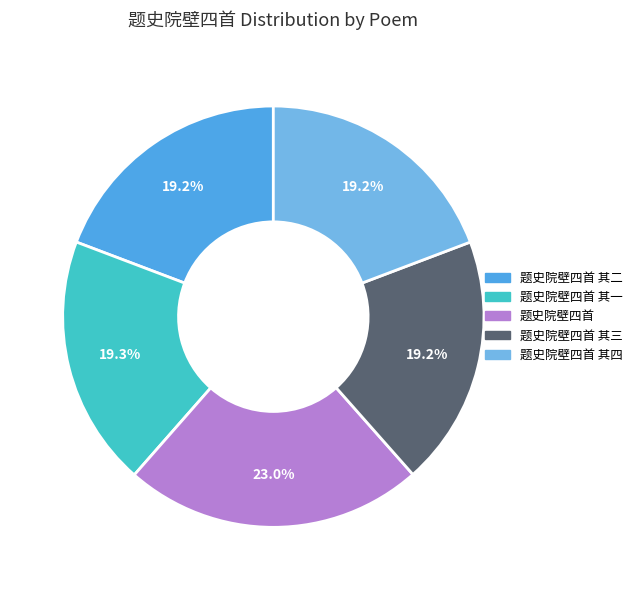

Is there a majority slice in this chart?

No